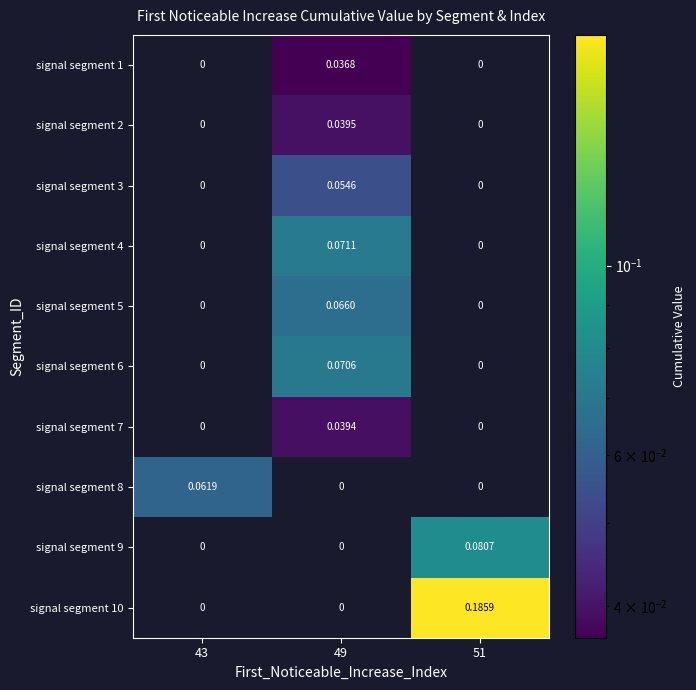

Count the number of data series in this chart.

10